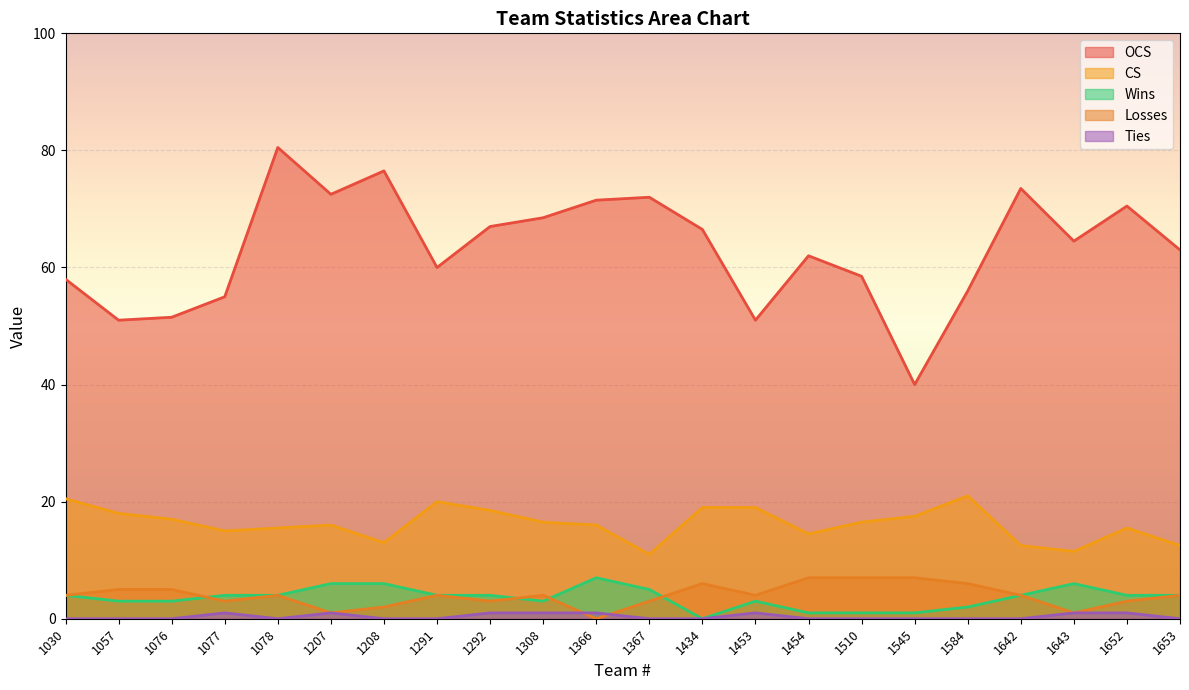

The value of Ties at 1308 is 1.0. True or false?

True